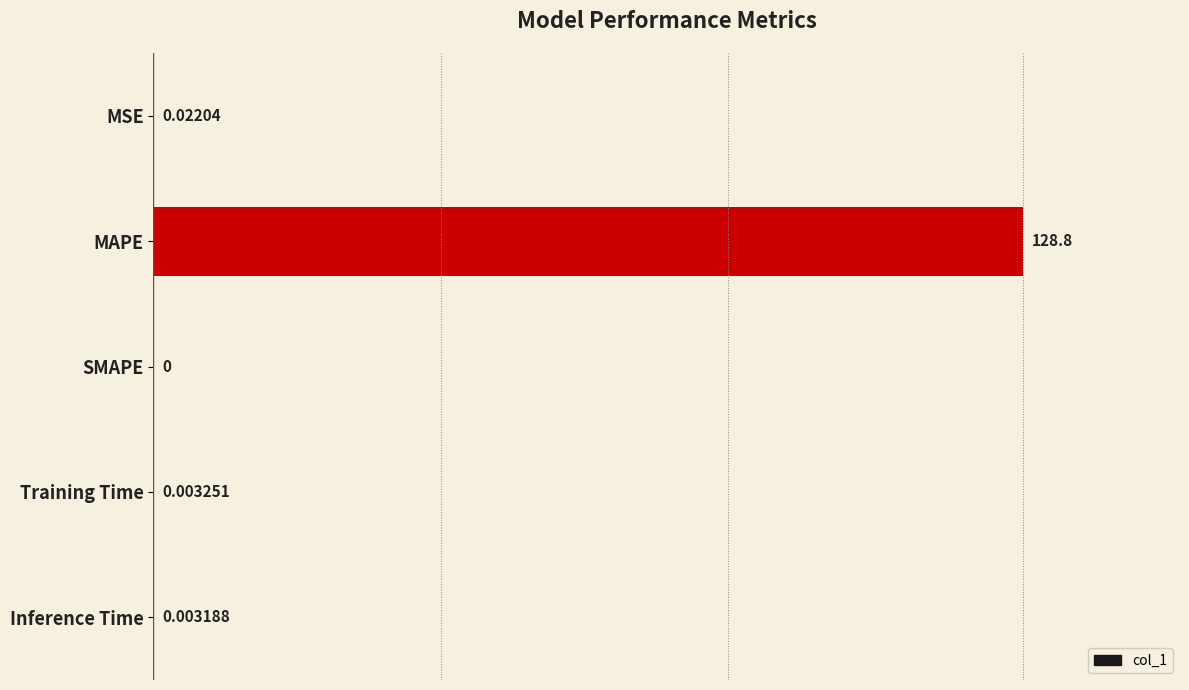

What is the change in value from MAPE to Inference Time?

-128.8